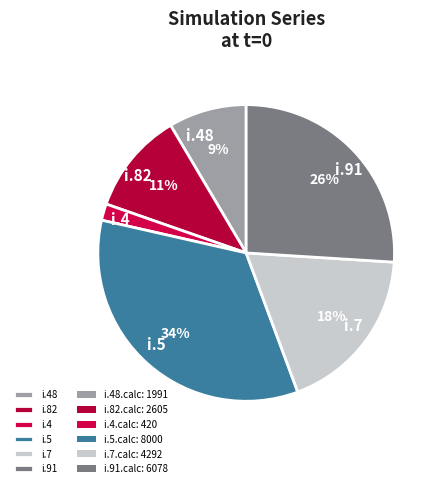

How many slices are in this pie chart?

6